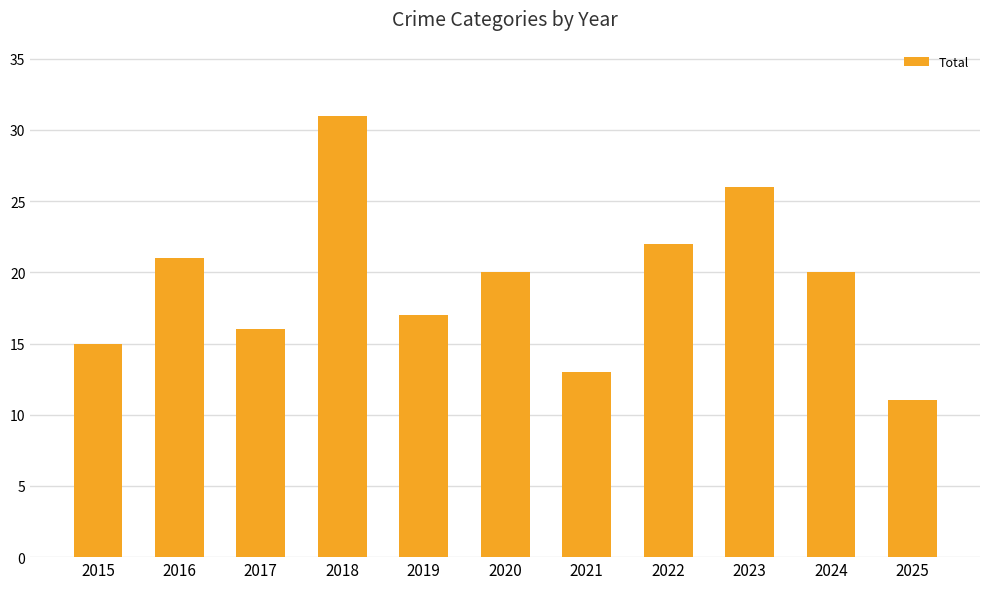

Read the value at 2020, to the nearest 5.

20